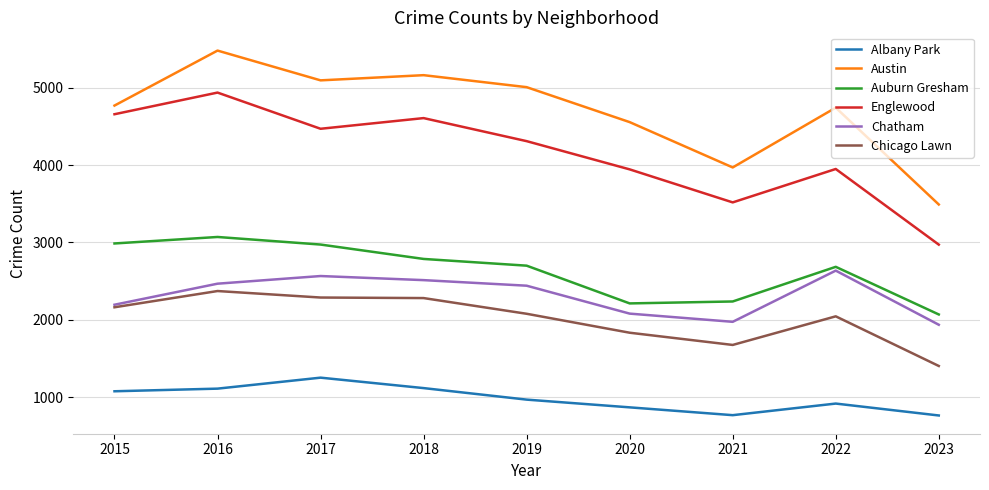

True or false: Chicago Lawn and Albany Park cross at least once.

False